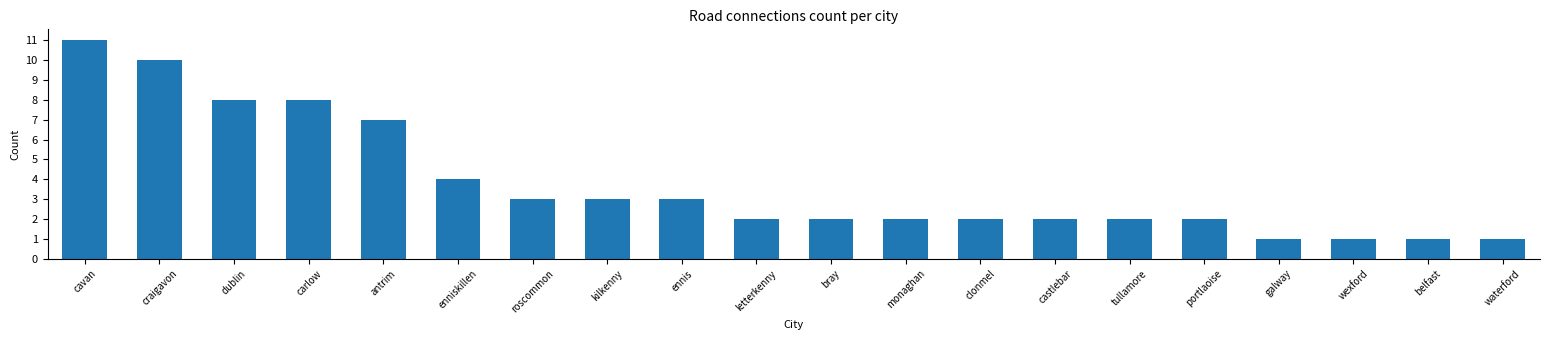

What is the smallest value displayed?

1